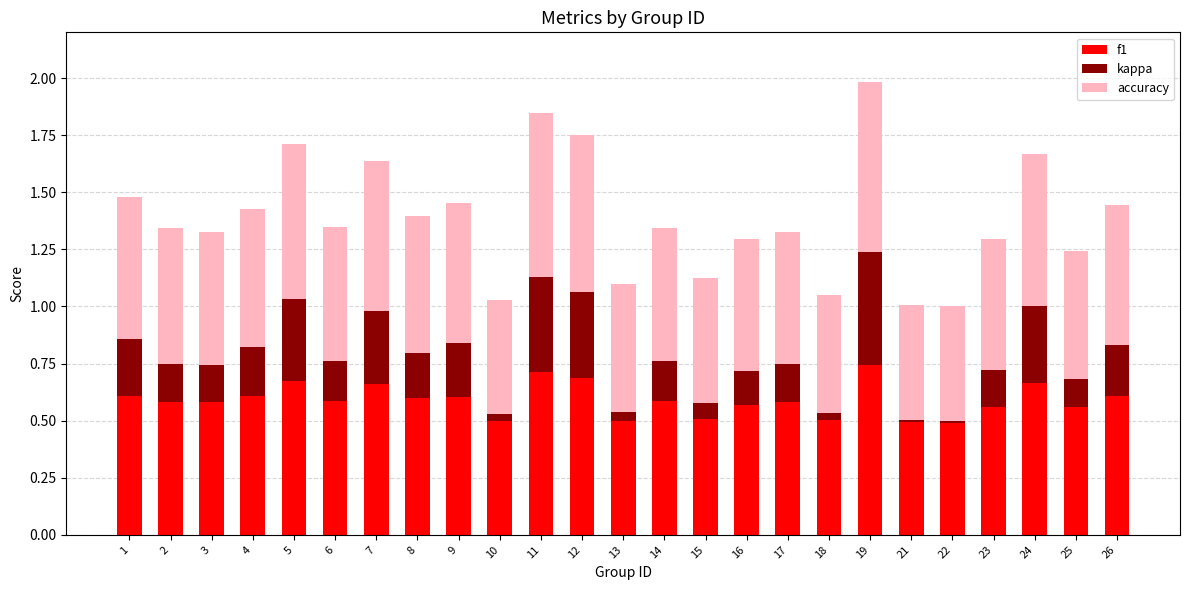

Is it true that f1 equals 1.1 at 1?

False